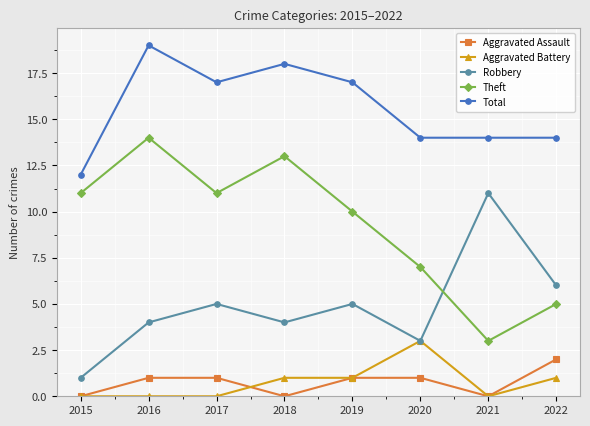

Which series has the widest spread of values?

Theft